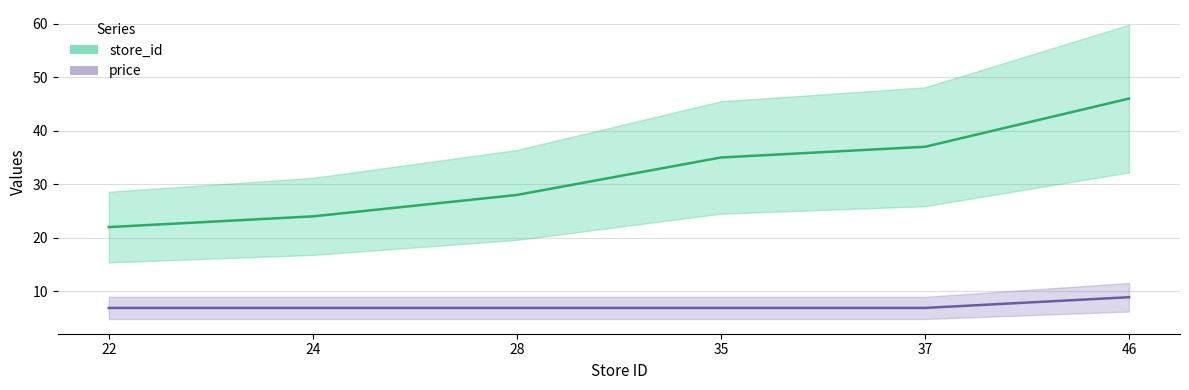

True or false: price and store_id intersect in this chart.

False